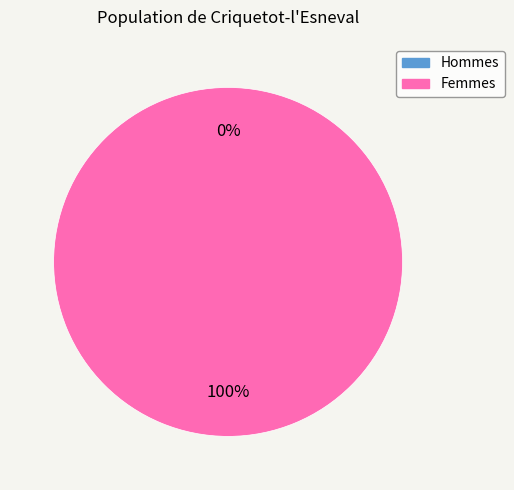

Rank the categories by value from lowest to highest.

0, 1